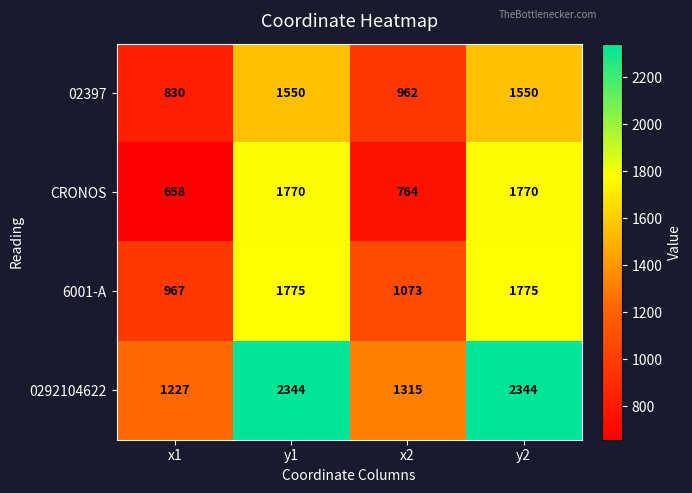

Which series has the largest total across all categories?

0292104622